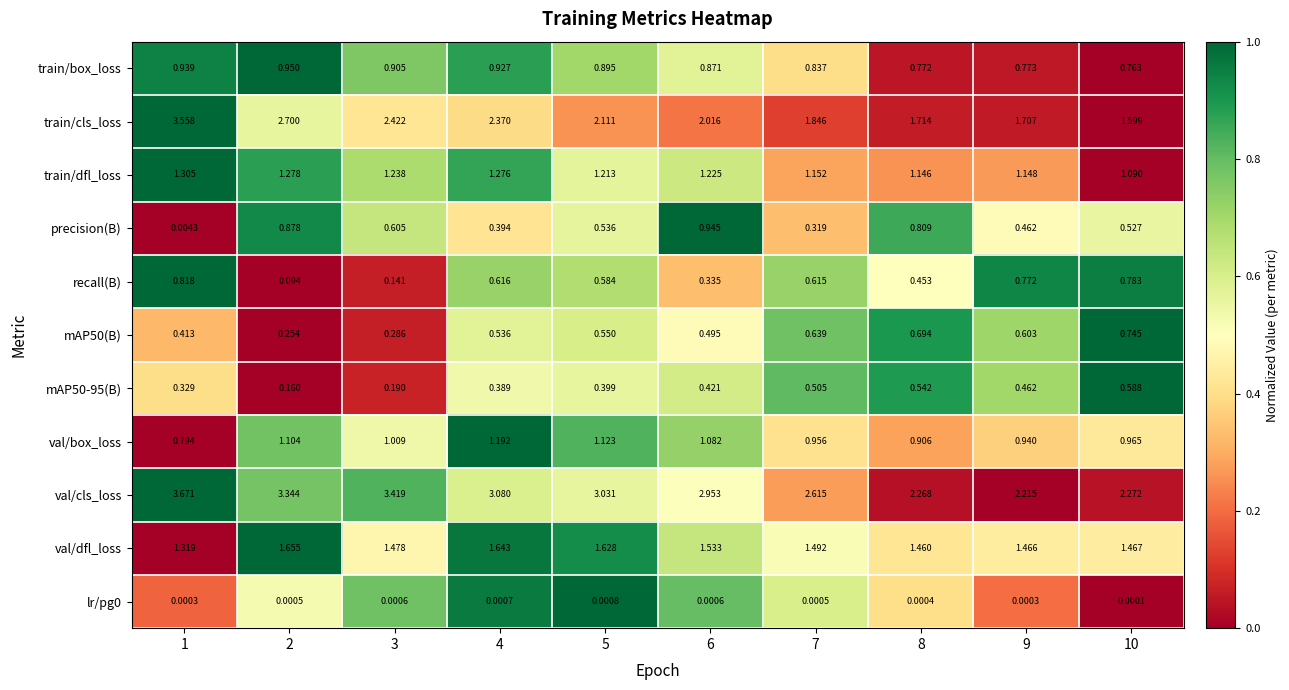

At which category does the chart reach its peak across all series?

1